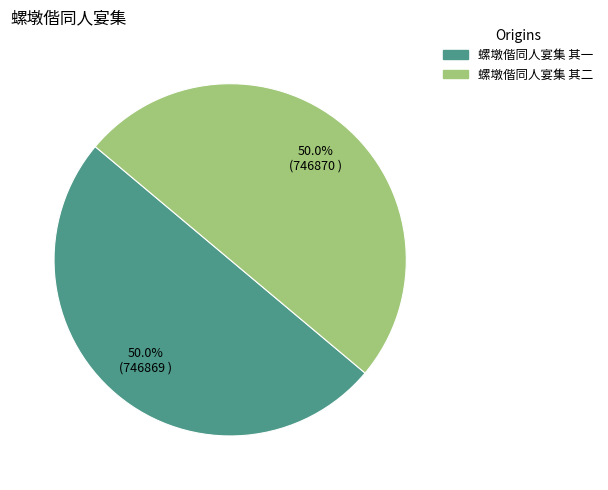

What is the ratio of the value at 螺墩偕同人宴集 其二 to the value at 螺墩偕同人宴集 其一?

1.0